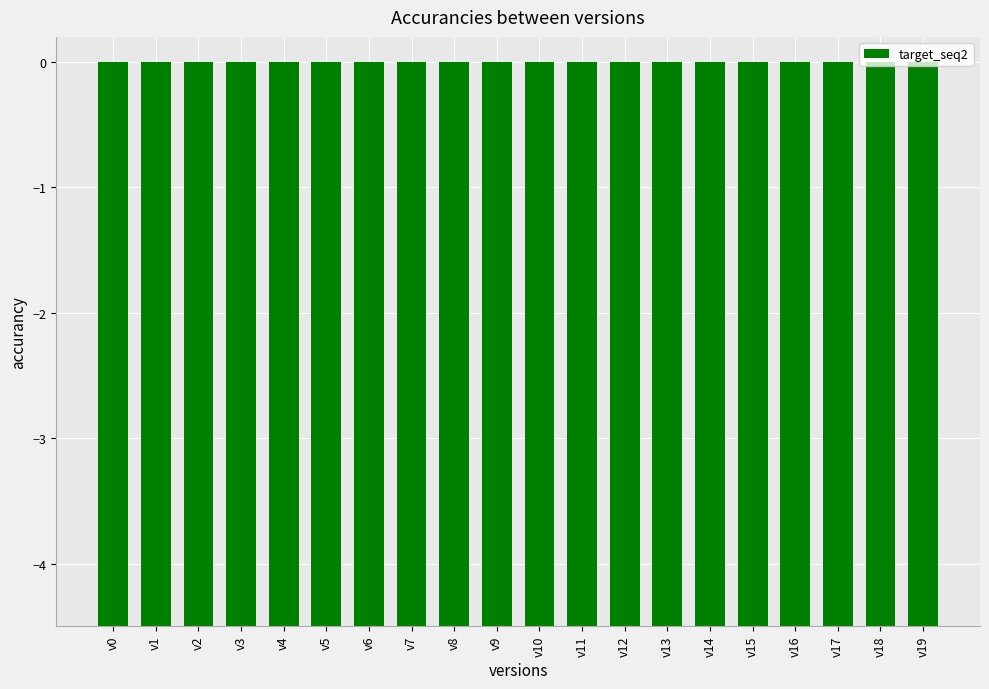

Which category has the highest value across all series?

v5